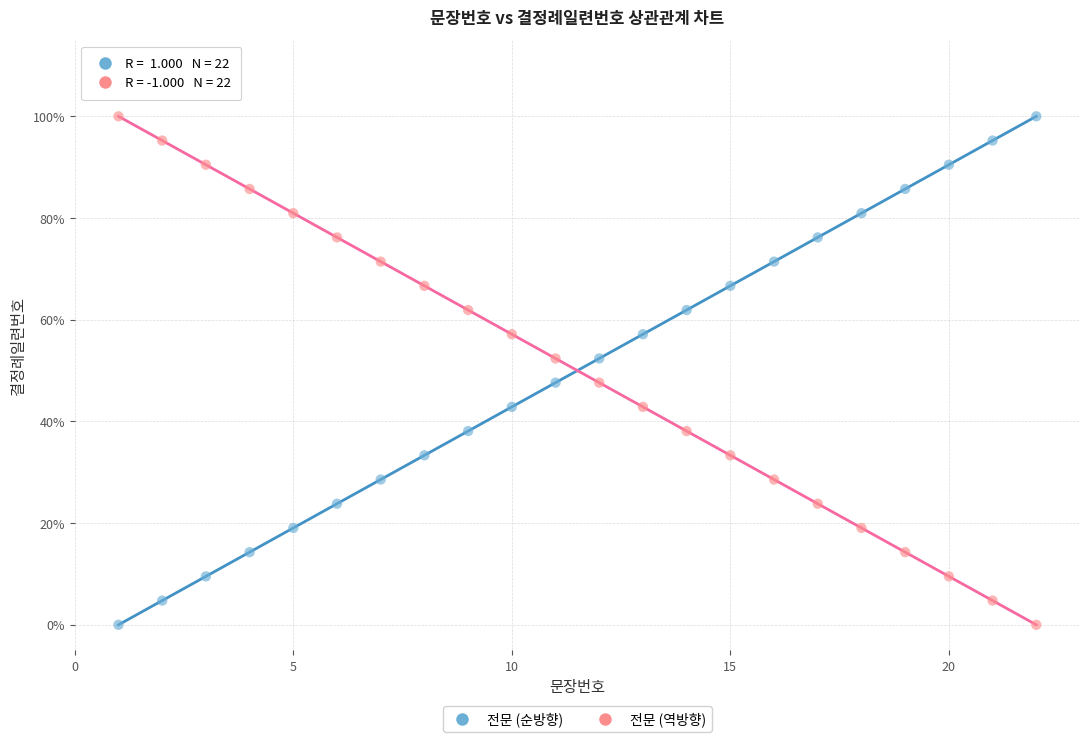

What are all the series names shown in the legend?

전문 (순방향), 전문 (역방향)